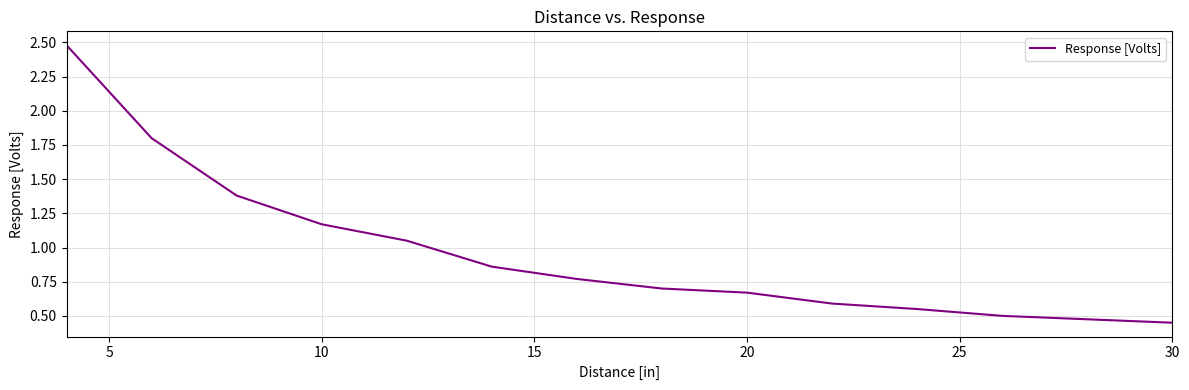

What is the difference between the maximum and minimum values?

2.0